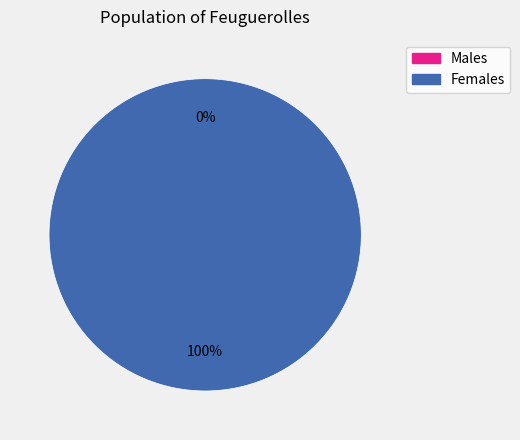

To the nearest percent, what is the combined percentage of 1 and 0?

100%